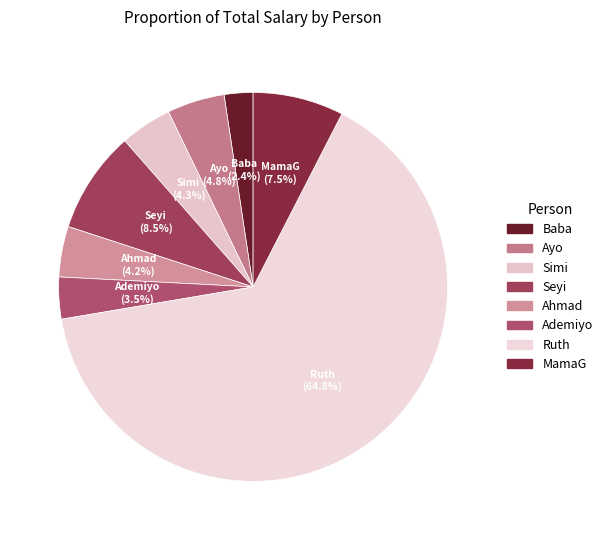

What percentage is the Simi slice, to the nearest percent?

4%